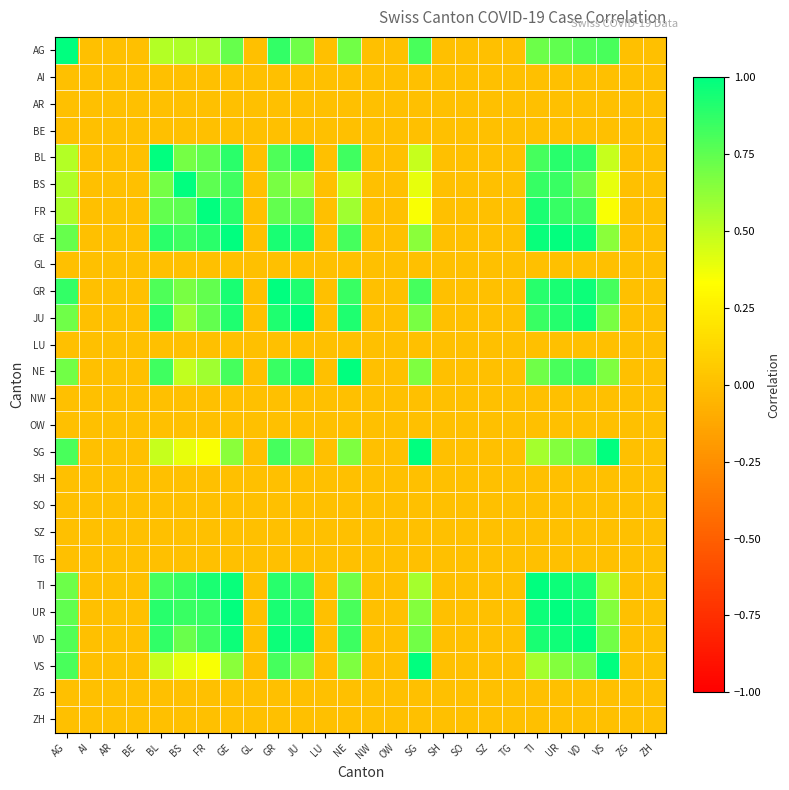

List the series in order of their peak value, lowest first.

AI, AR, BE, GL, LU, NW, OW, SH, SO, SZ, TG, ZG, ZH, AG, UR, VD, BL, BS, FR, GE, GR, JU, NE, SG, TI, VS